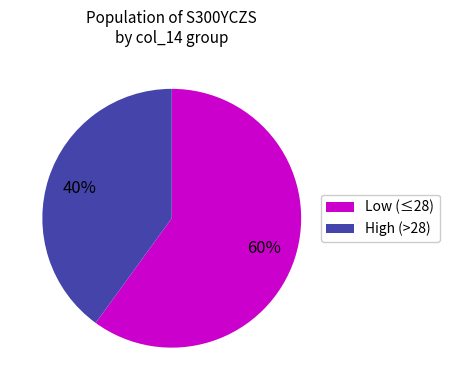

Is the sum of Low (≤28) and High (>28) greater than half?

Yes